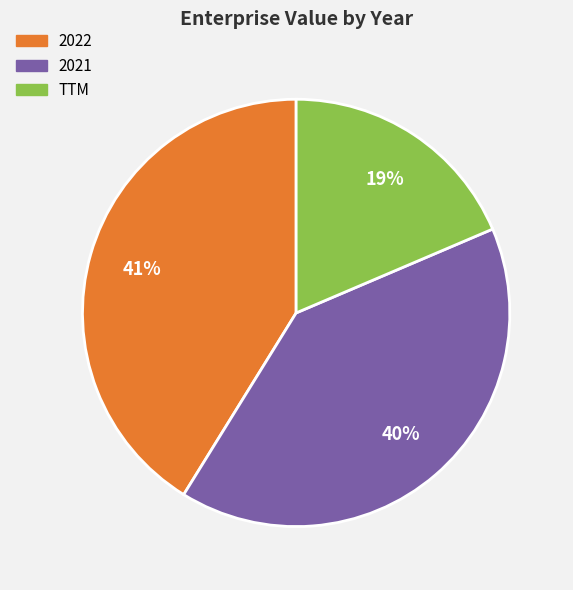

What percentage is the TTM slice, to the nearest percent?

19%